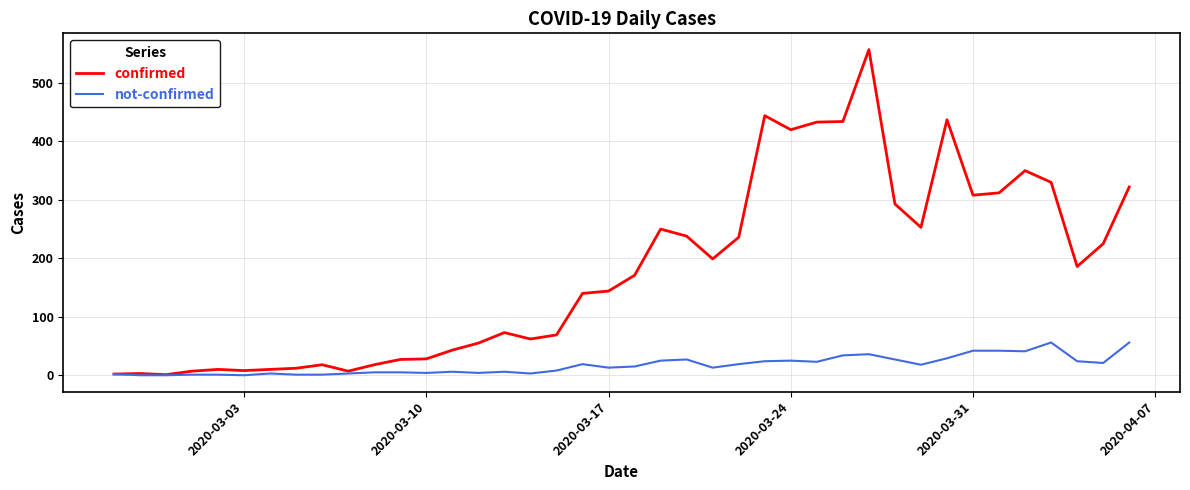

Rank the series by their maximum value, from highest to lowest.

confirmed, not-confirmed